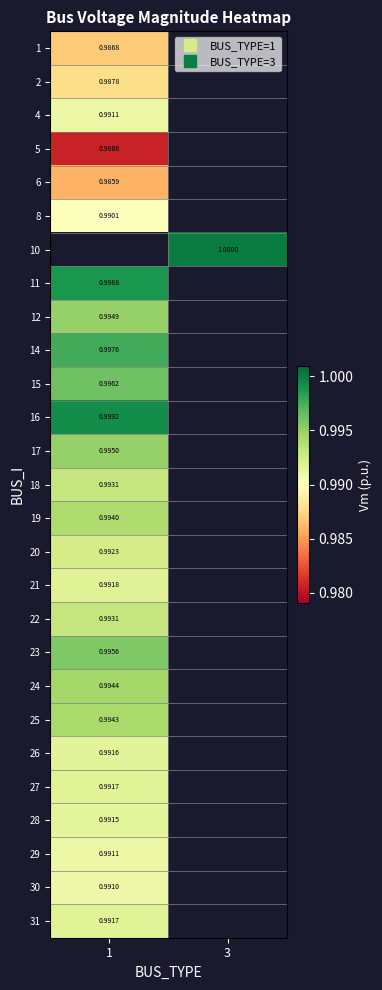

What is the maximum value shown in the chart?

1.0